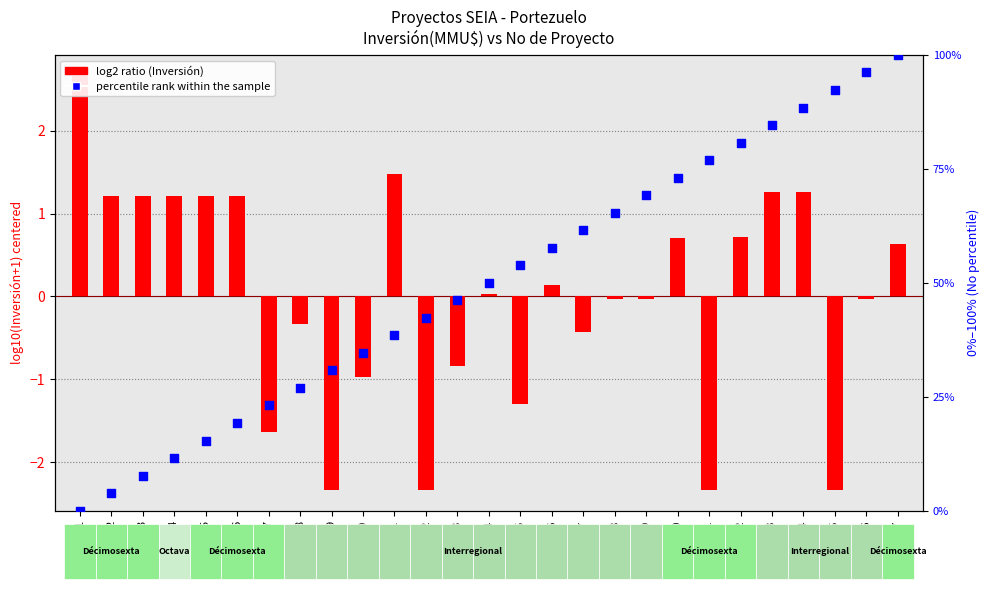

Which series contains the lowest Y value?

log2 ratio (Inversión)